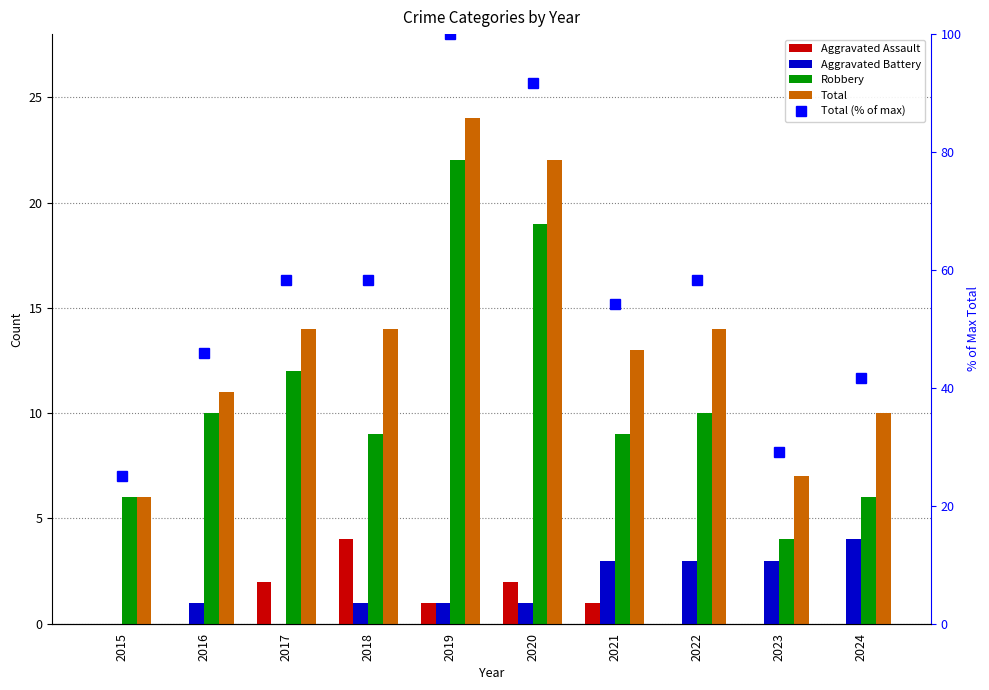

At which category does the chart reach its peak across all series?

2019